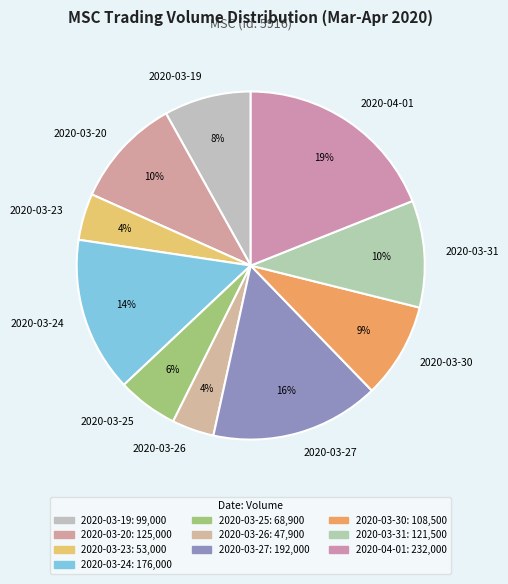

Combined, do 2020-03-25 and 2020-04-01 account for over 50%?

No